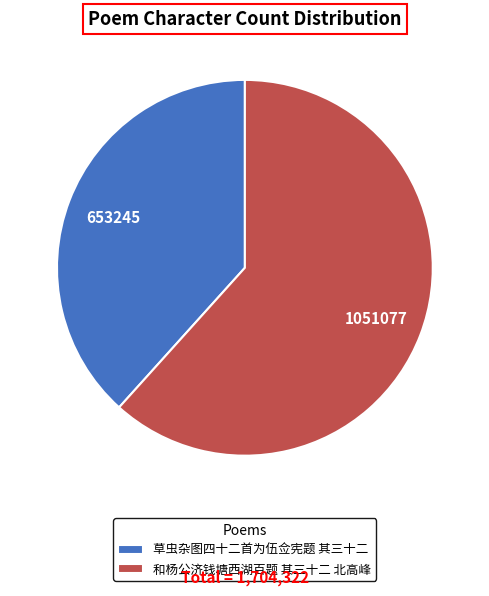

True or false: 草虫杂图四十二首为伍佥宪题 其三十二 accounts for 38% of the total.

True